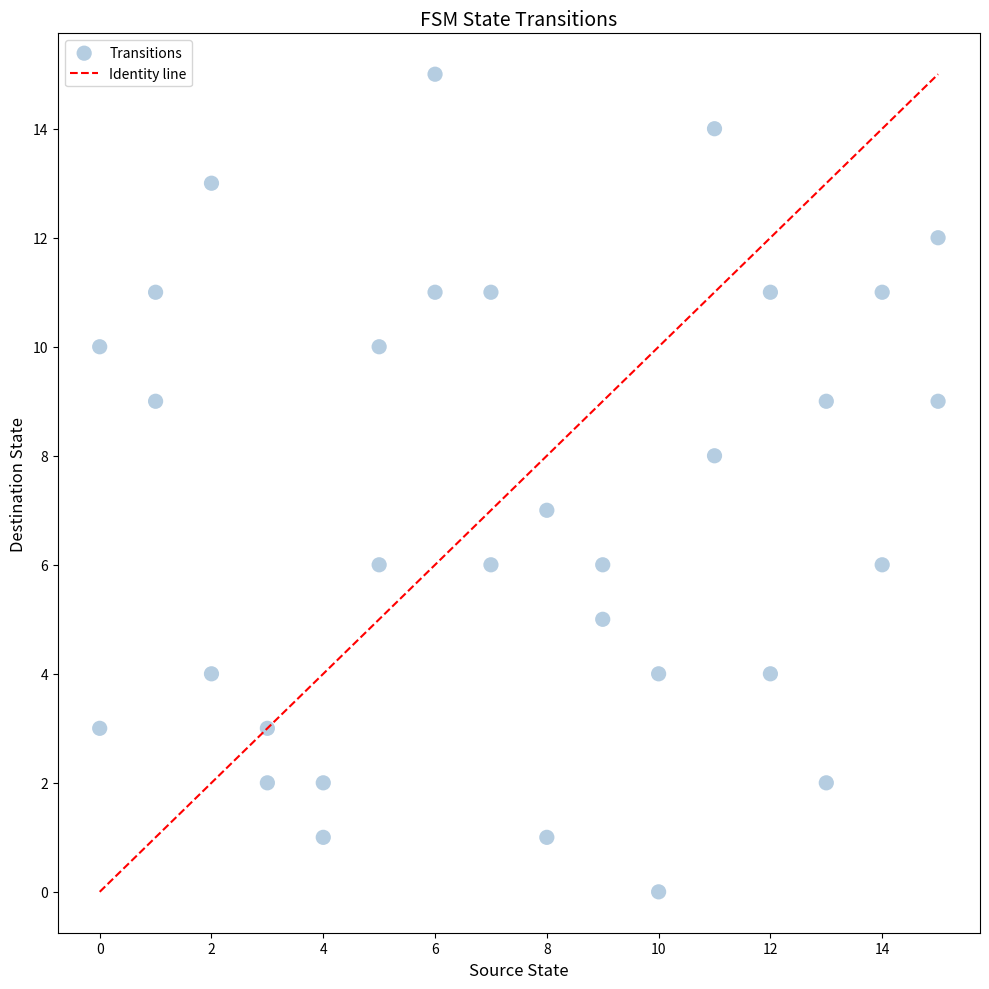

What is the range of X values (max minus min)?

15